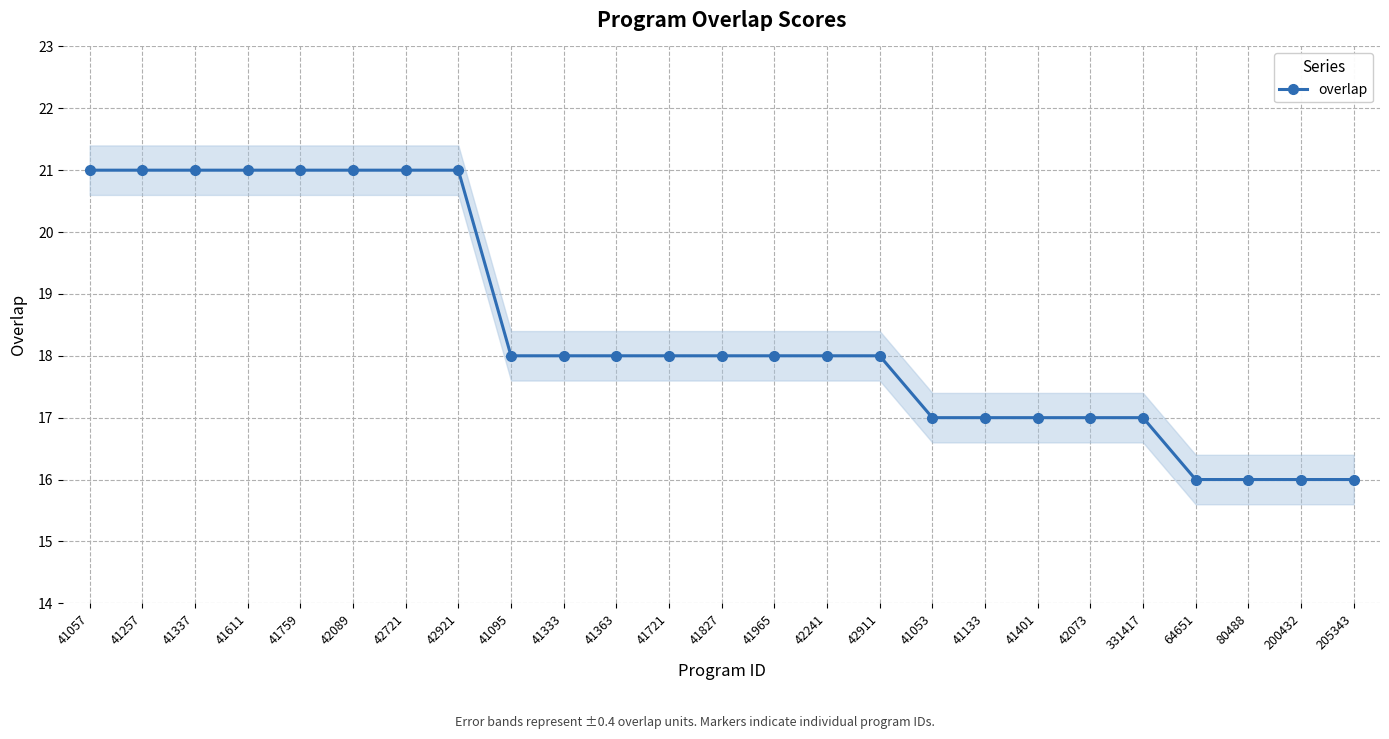

Count the values in the range 17 to 21.

21